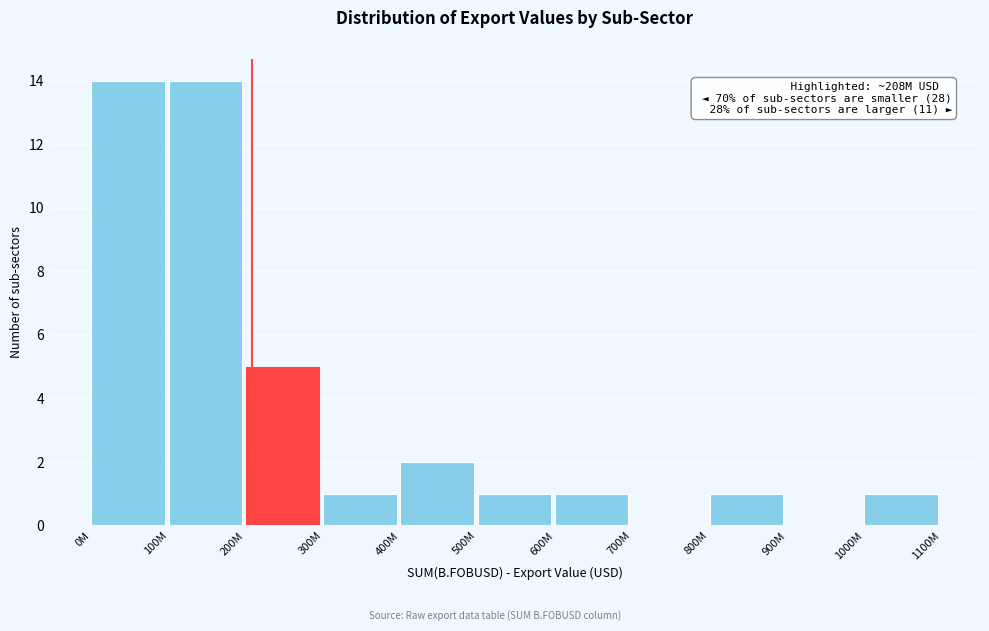

Reading left to right, list all the values displayed in this chart.

0M=14	100M=14	200M=5	300M=1	400M=2	500M=1	600M=1	700M=0	800M=1	900M=0	1000M=1